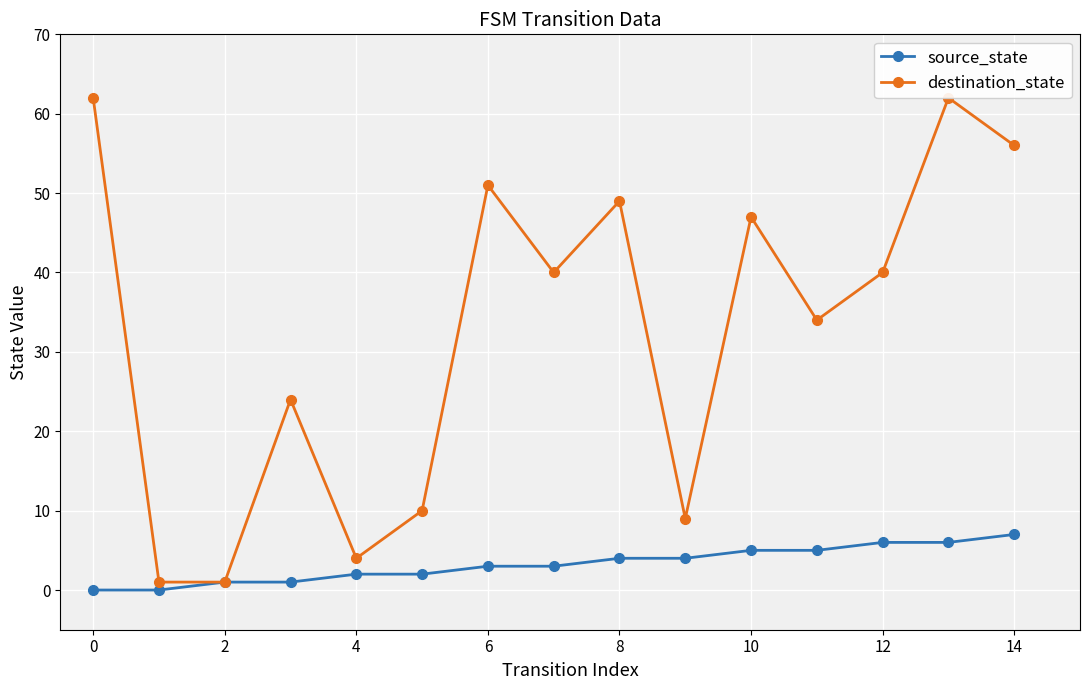

What is the average value of the destination_state series?

33